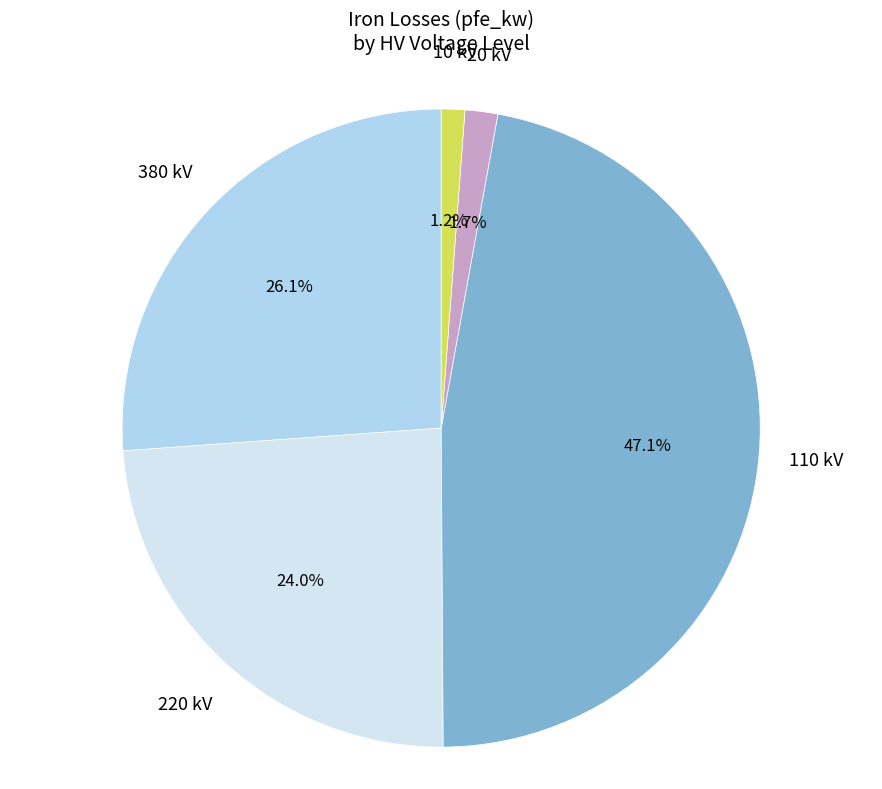

Does any single category account for the majority?

No